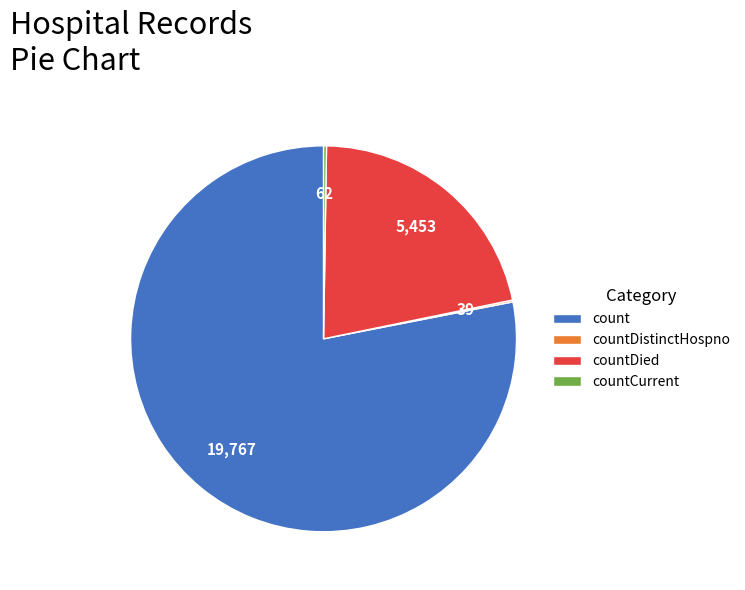

Is there any slice that represents more than half of the pie?

Yes